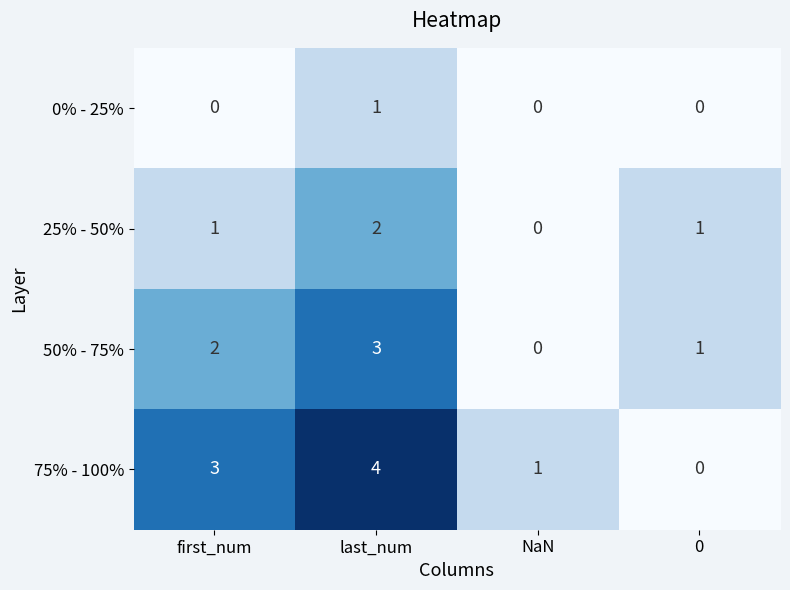

Which series has the largest range (max minus min)?

75% - 100%